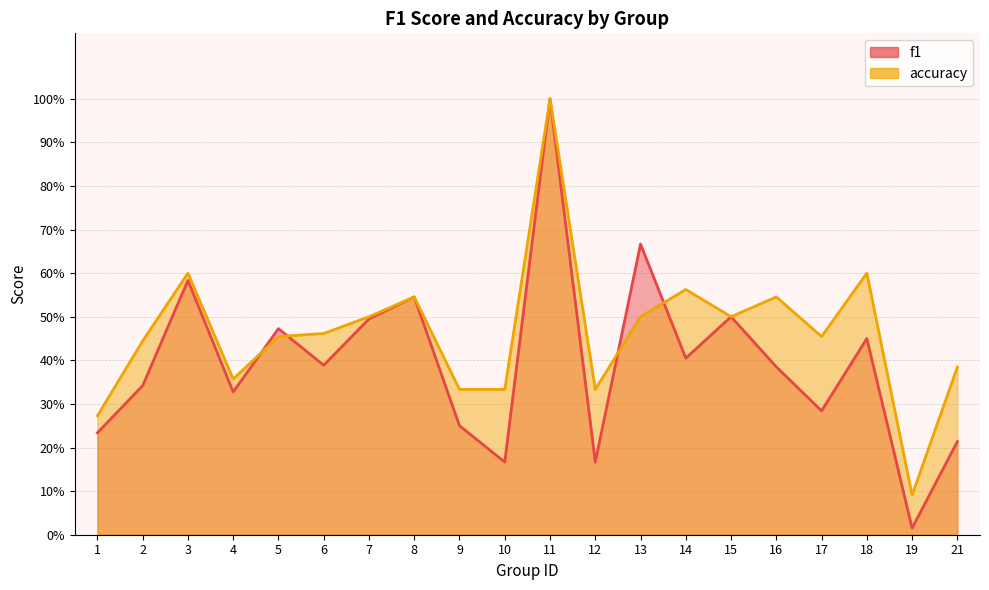

At which category is the sum across all series the highest?

11